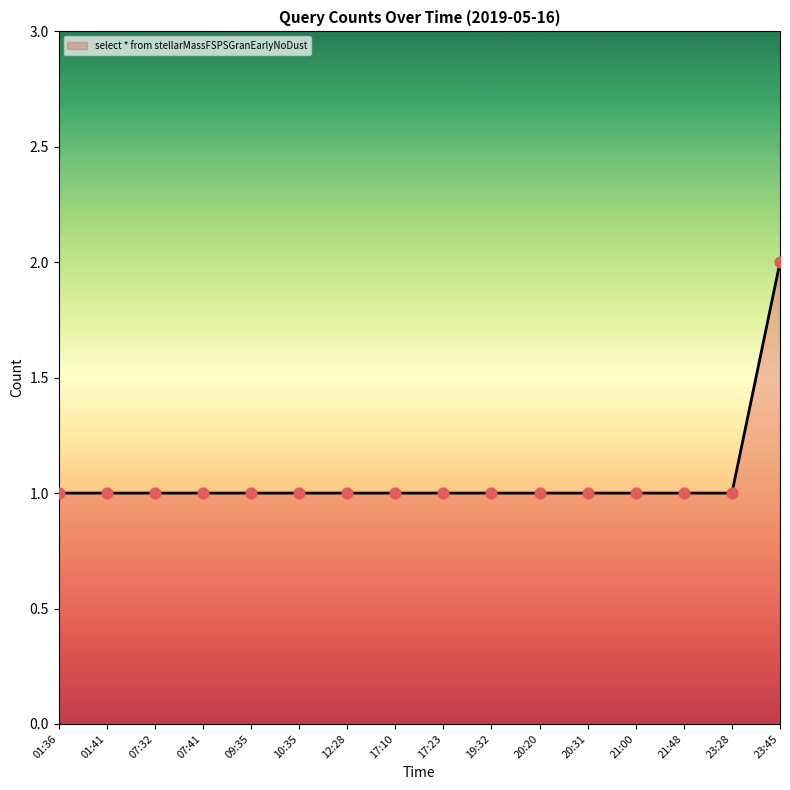

Approximately how many times larger is the value at 23:45 compared to 07:32?

2.0